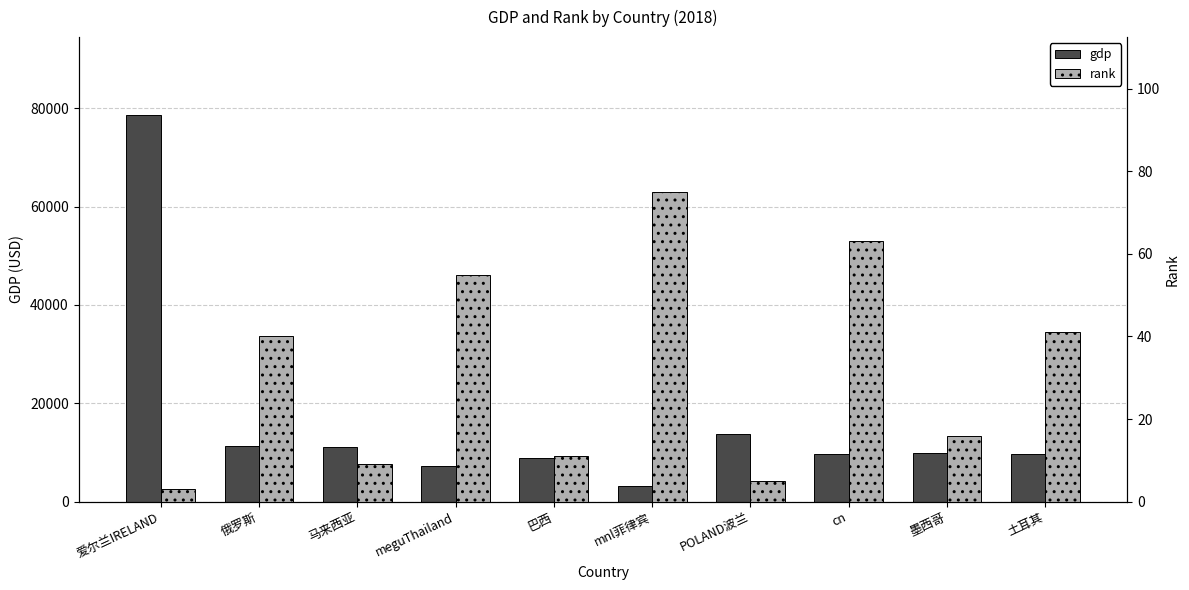

What are all the series names shown in the legend?

gdp, rank